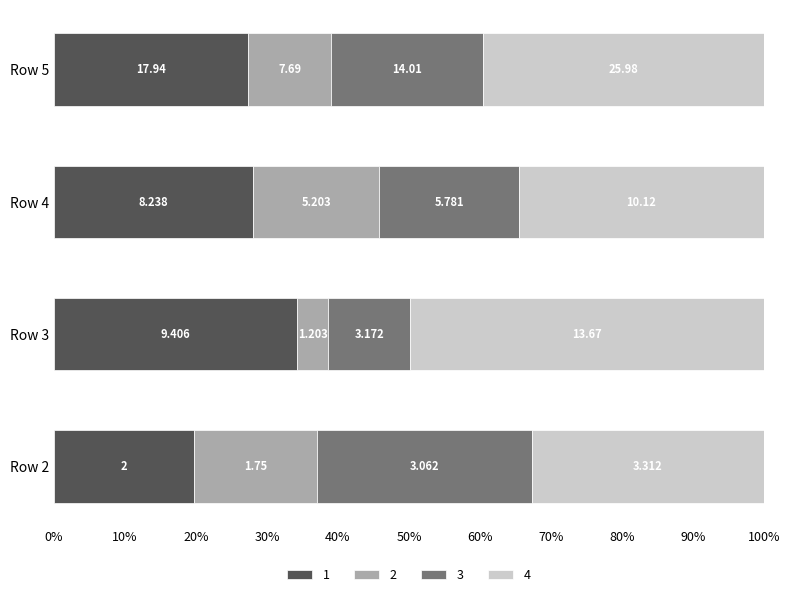

What are all the series names shown in the legend?

1, 2, 3, 4